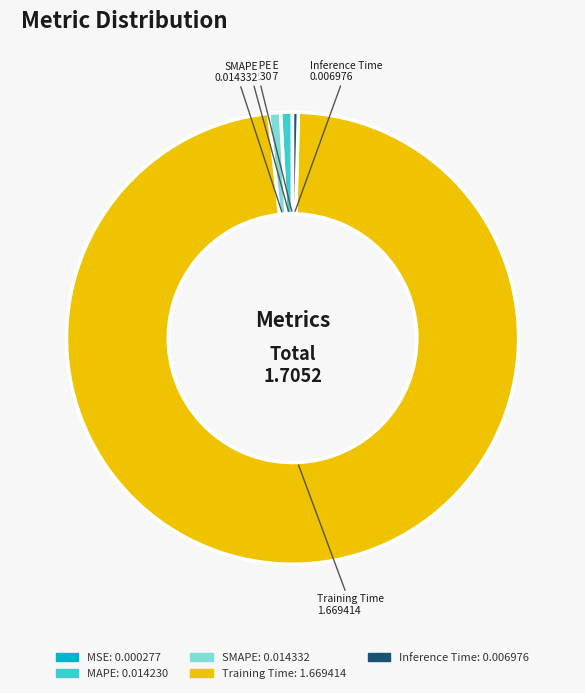

Is there a majority slice in this chart?

Yes